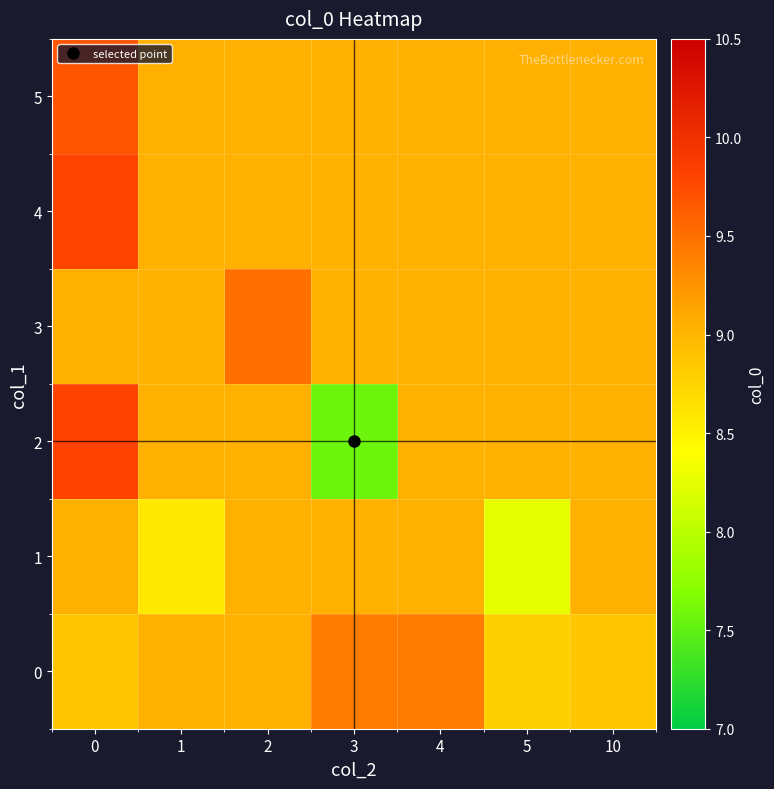

Which has a higher value, 3 or 1?

3